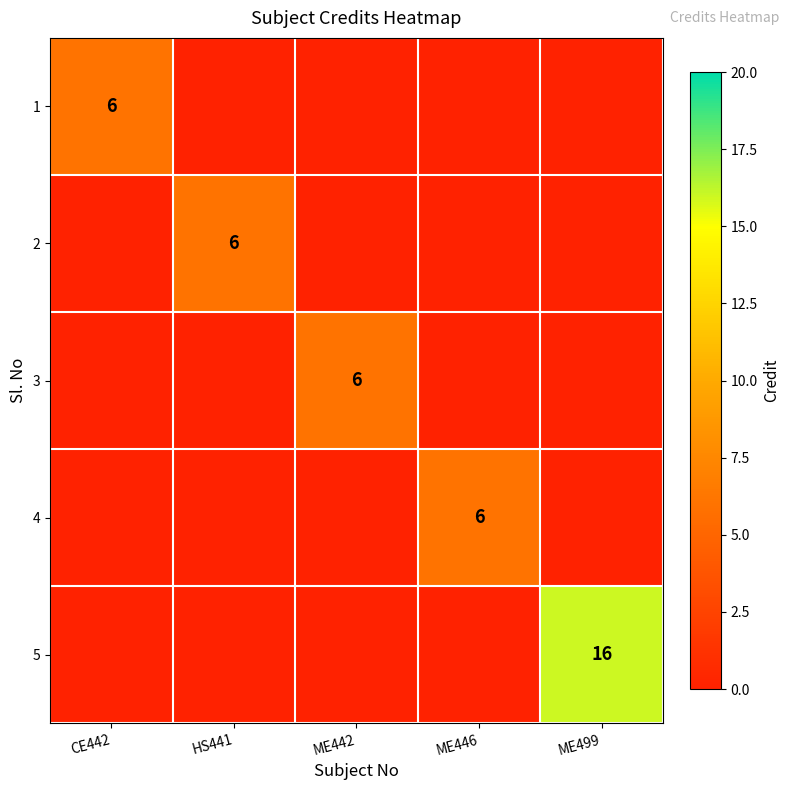

Is it true that 2 equals 6 at HS441?

True